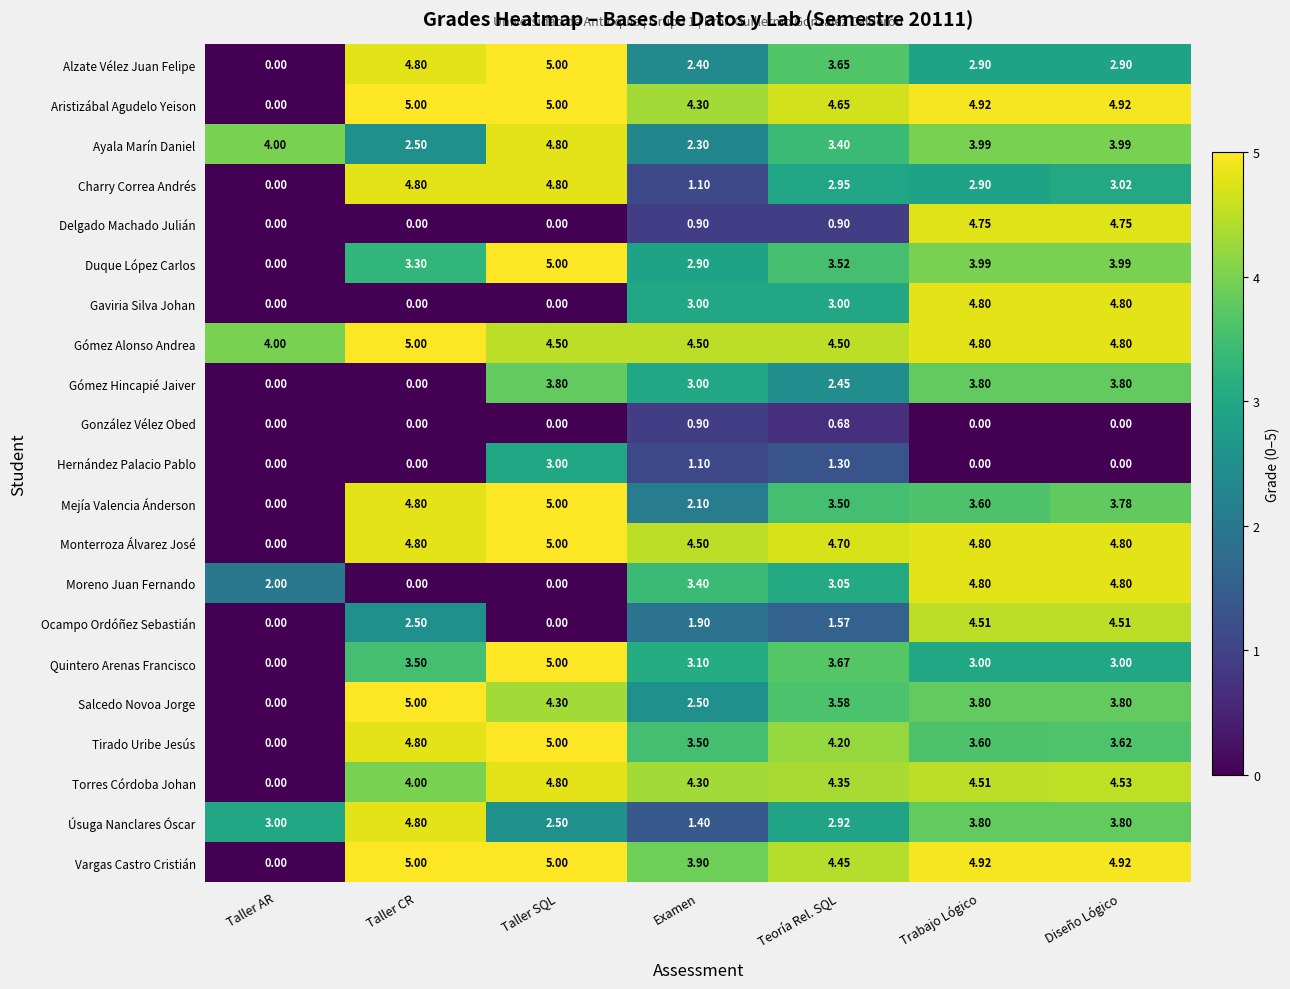

Is the value of Delgado Machado Julián at Taller AR greater than the value of Salcedo Novoa Jorge at Taller CR?

No